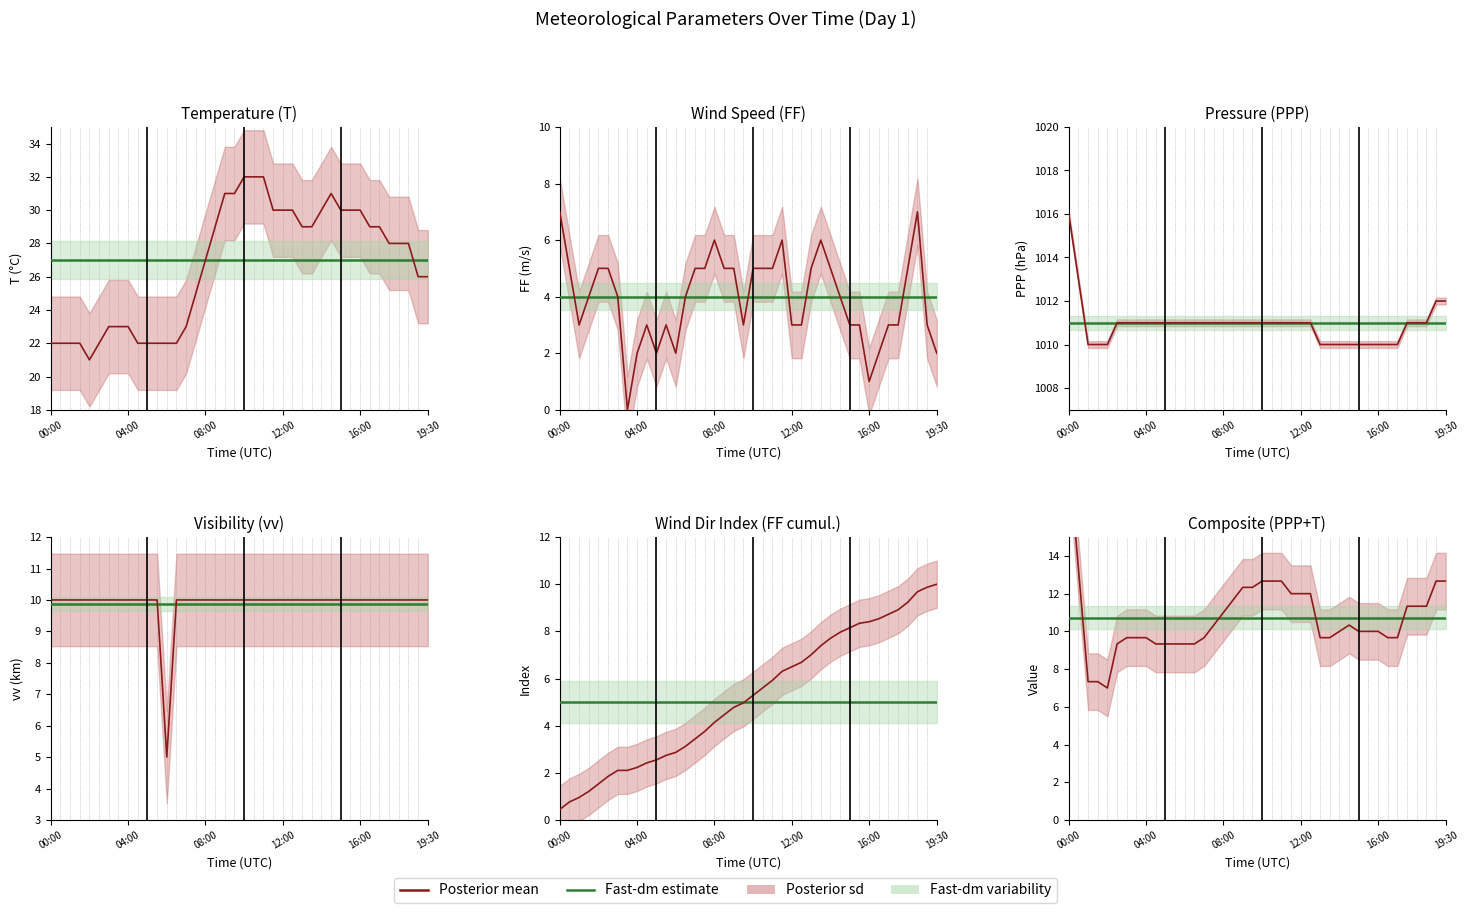

True or false: PPP and FF intersect in this chart.

False